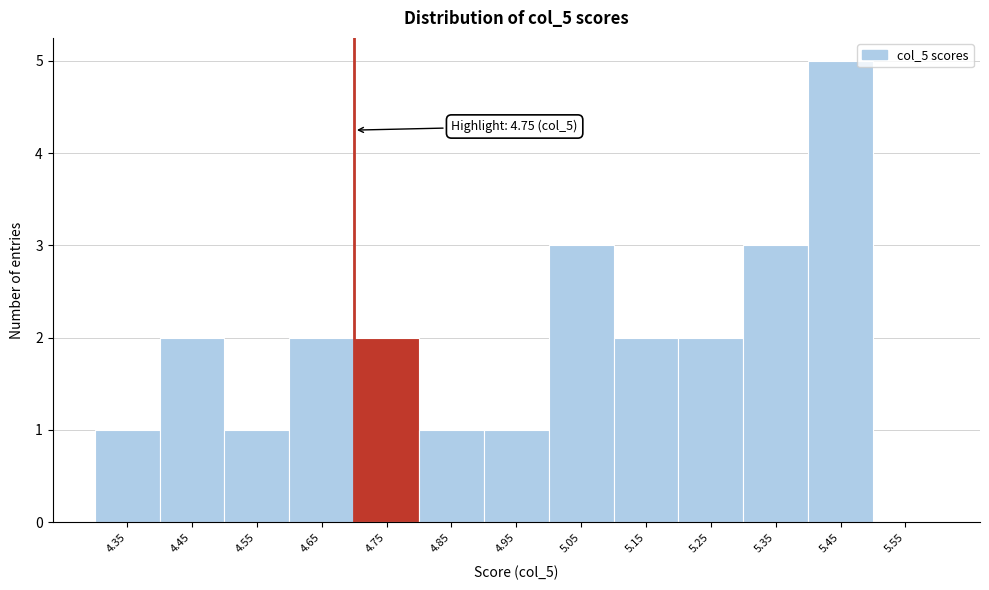

Reading left to right, list all the values displayed in this chart.

4.35=1	4.45=2	4.55=1	4.65=2	4.75=2	4.85=1	4.95=1	5.05=3	5.15=2	5.25=2	5.35=3	5.45=5	5.55=0